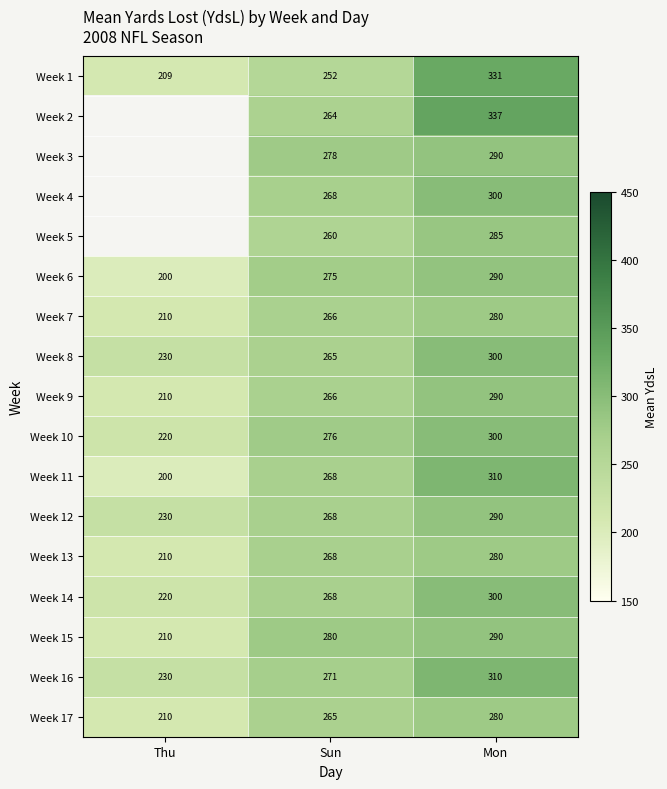

Which label corresponds to the smallest value in the chart?

Thu